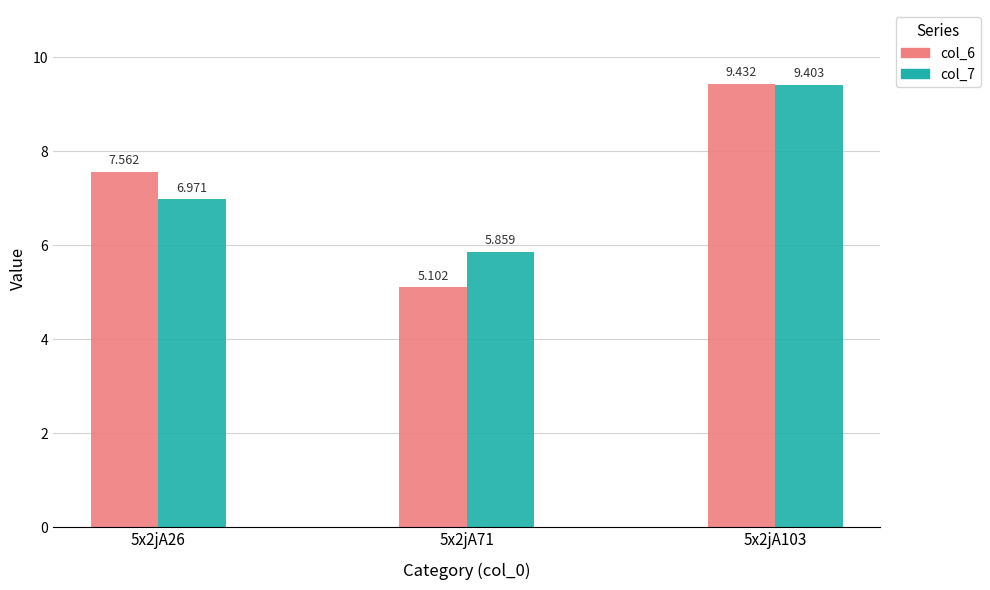

Does the chart contain stacked bars?

No